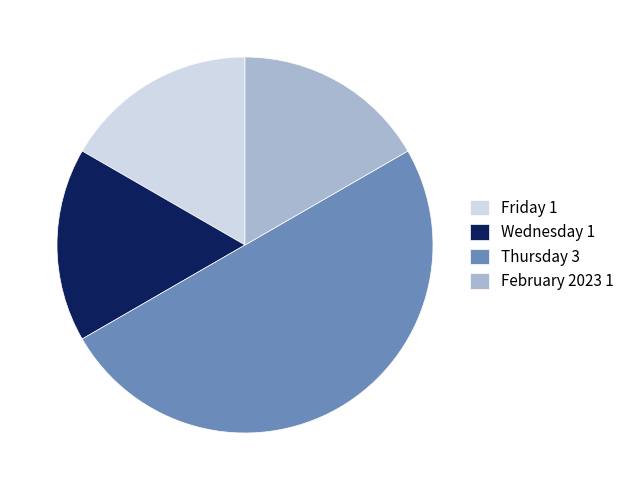

How many segments does this pie chart have?

4